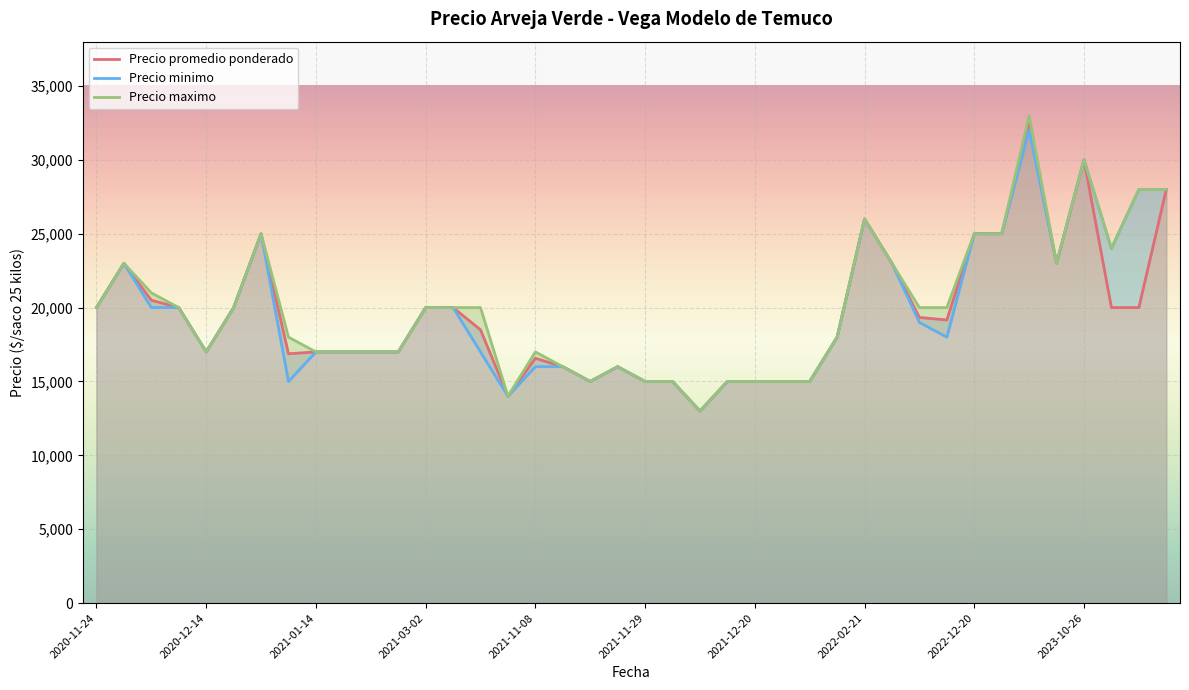

True or false: Precio maximo and Precio promedio ponderado intersect in this chart.

False